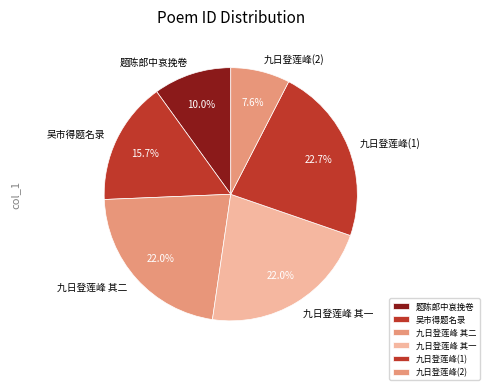

How much of the chart is everything except 题陈郎中哀挽卷?

90.0%